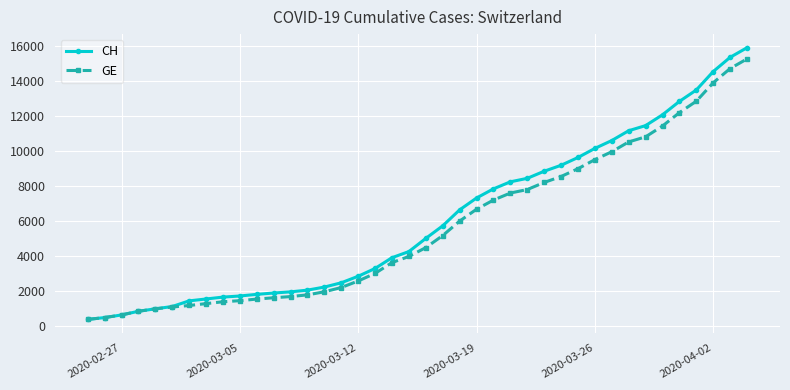

At how many categories does at least one series exceed 11803?

6